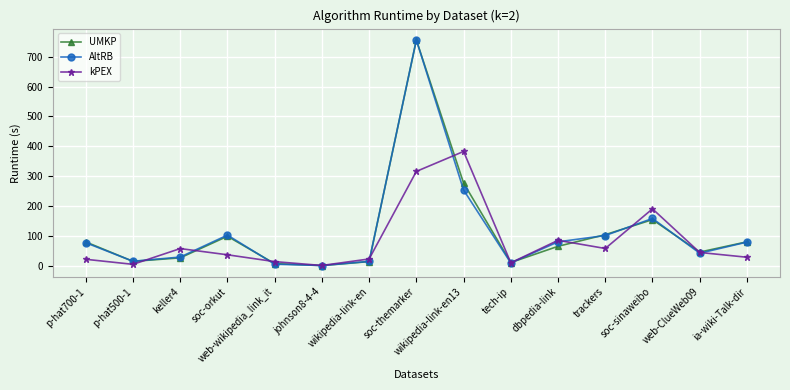

What is the maximum value for UMKP?

756.0